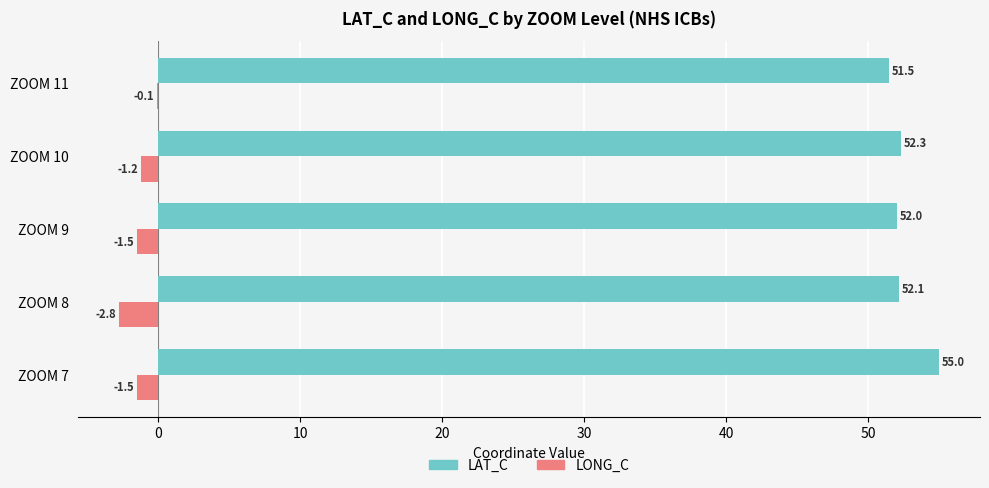

What is the maximum value shown in the chart?

55.0